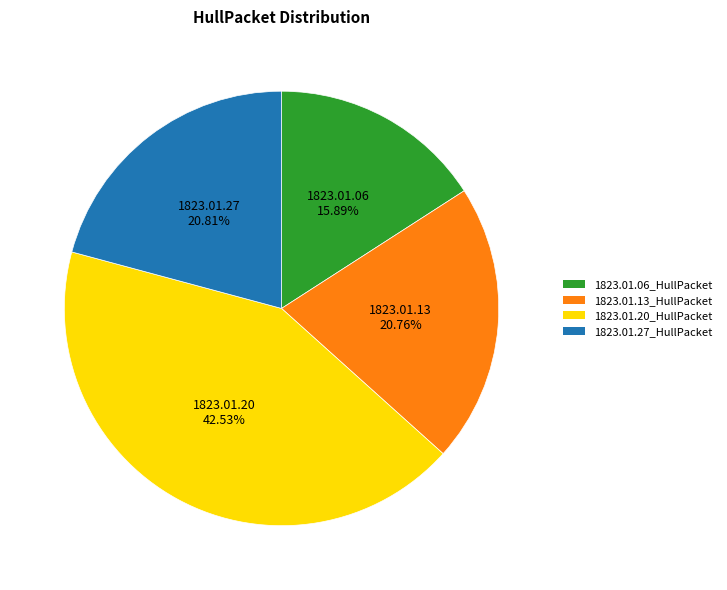

The 1823.01.27_HullPacket slice represents 33% of the pie. True or false?

False